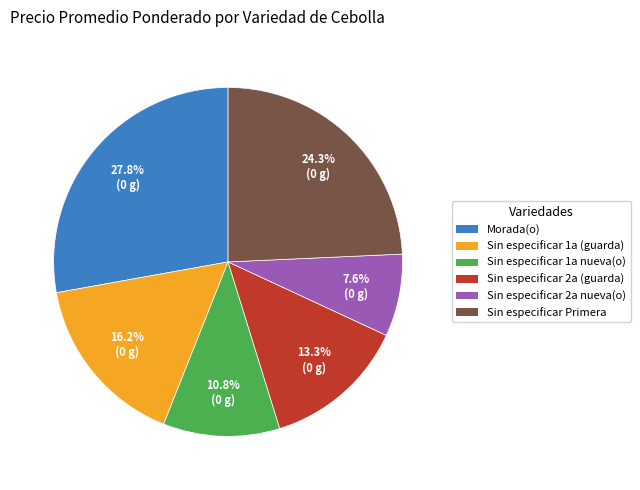

What is the ratio of the value at Sin especificar Primera to the value at Morada(o)?

0.9